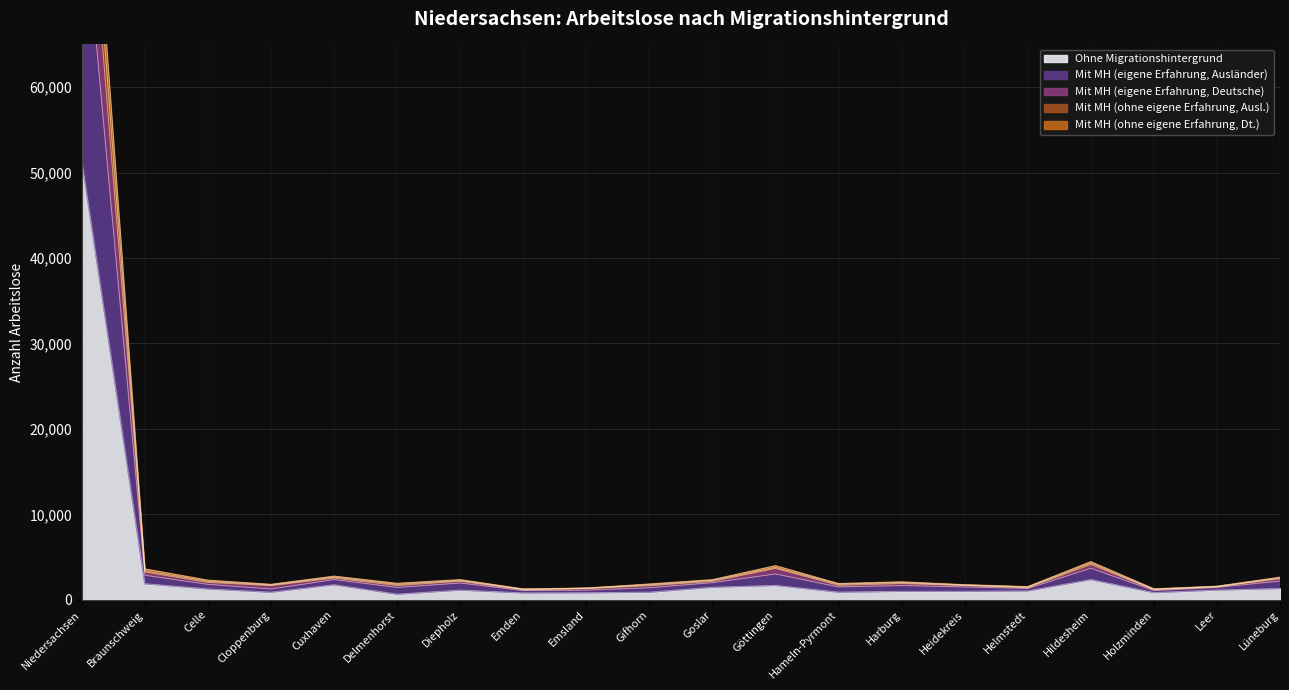

At which label does Ohne Migrationshintergrund reach its peak?

Niedersachsen